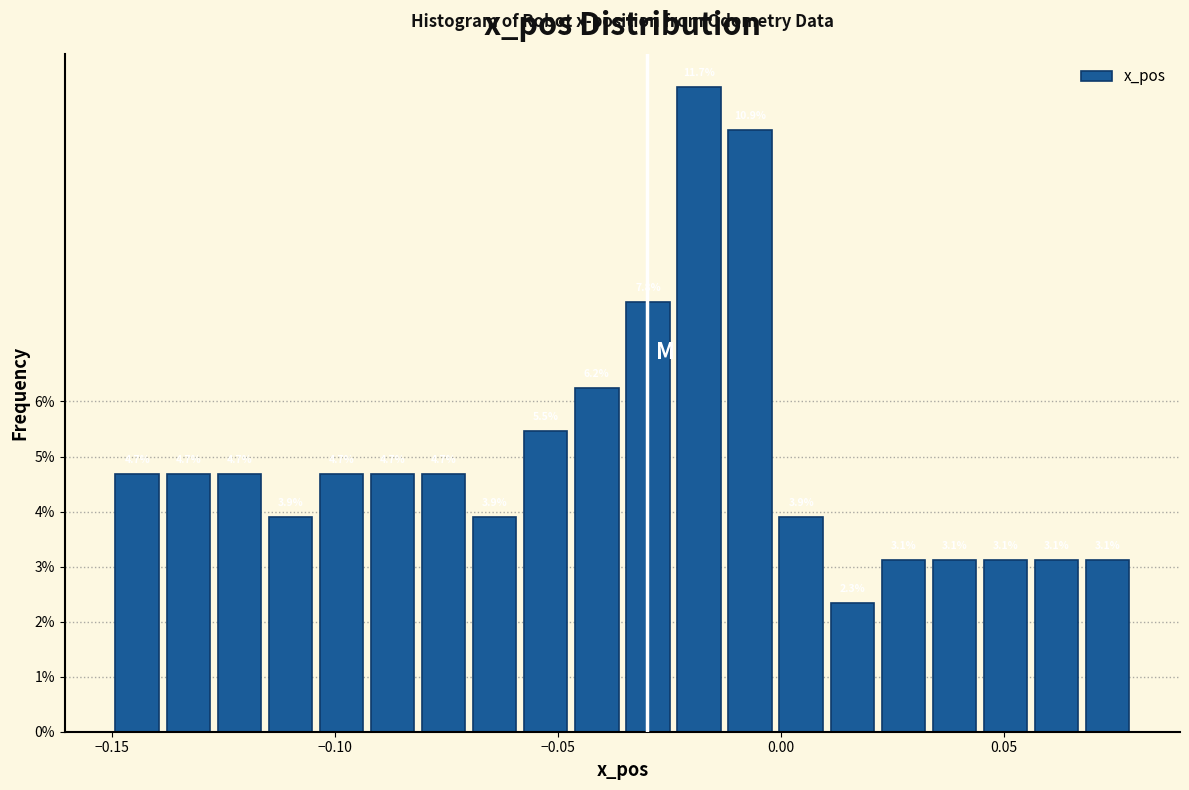

Read against the x-axis, roughly where is the centre of the tallest bar?

-0.020